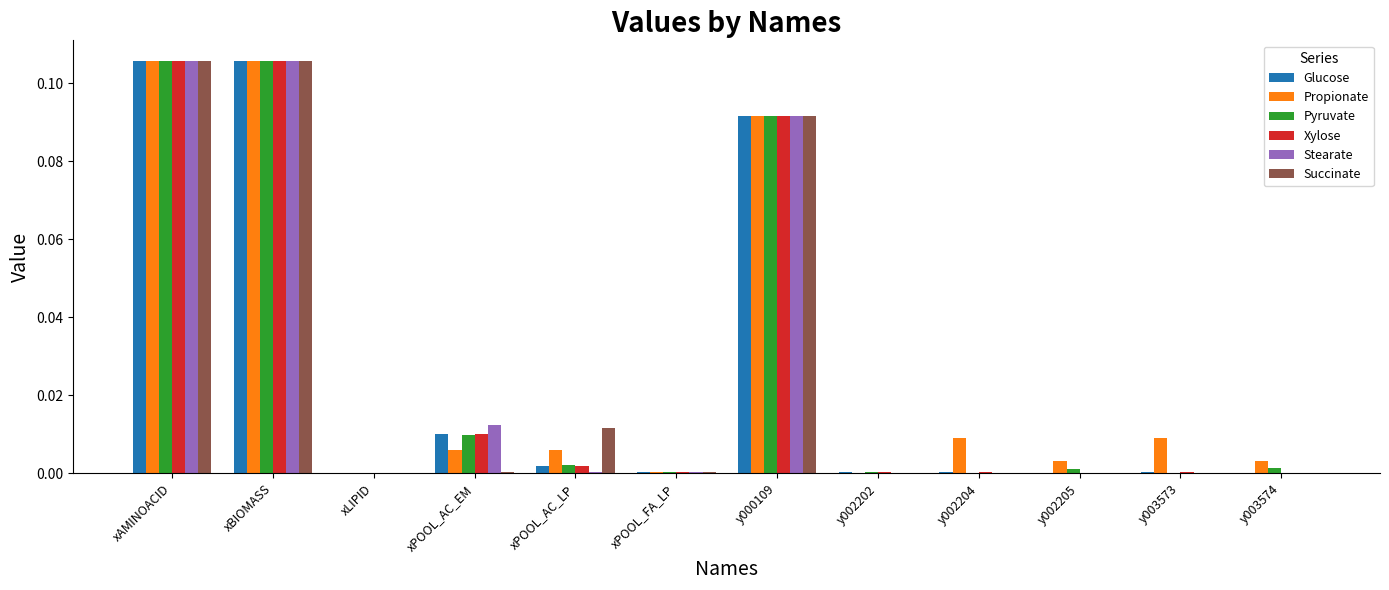

What is the sum of all Pyruvate values?

0.3